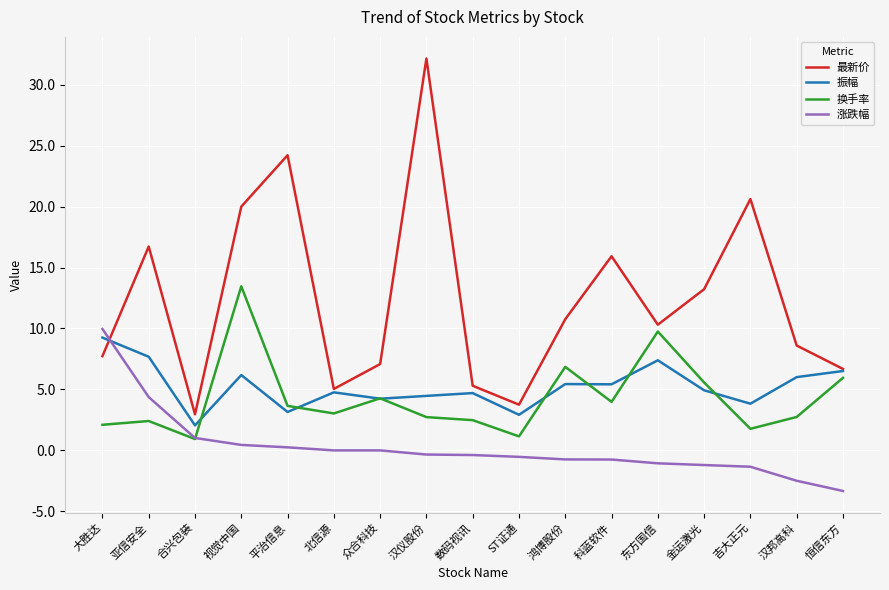

Rank the series at 亚信安全 from lowest to highest value.

换手率, 涨跌幅, 振幅, 最新价